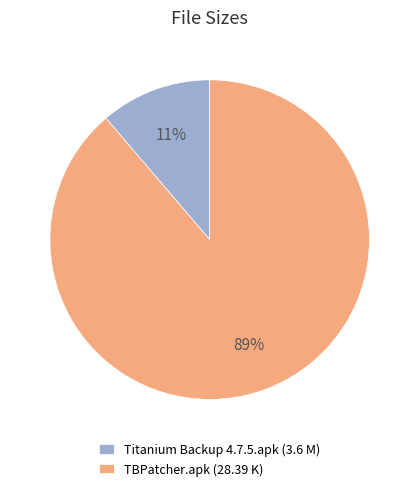

The TBPatcher.apk slice represents 74% of the pie. True or false?

False